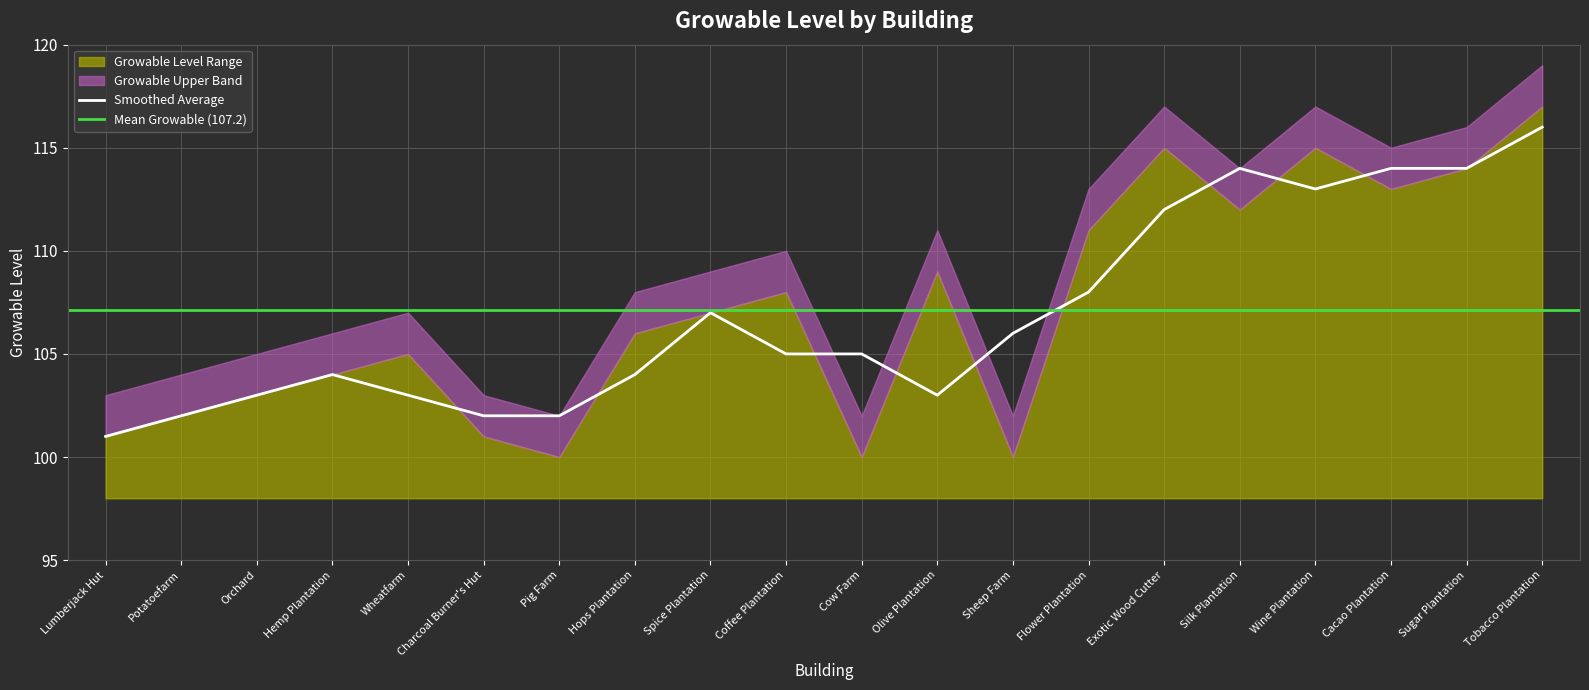

What is the difference between the maximum and second lowest values?

17